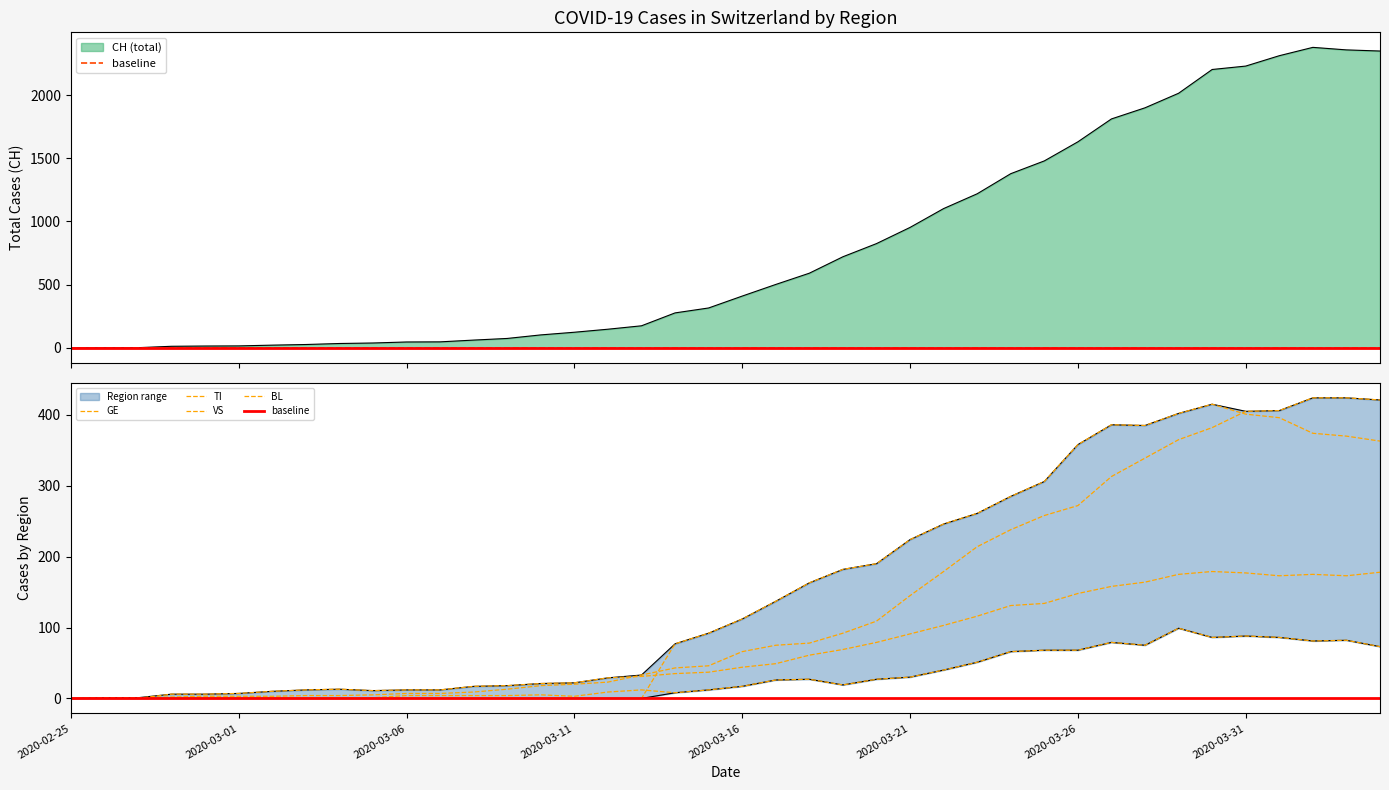

At which label is GE closest to 212?

2020-03-23